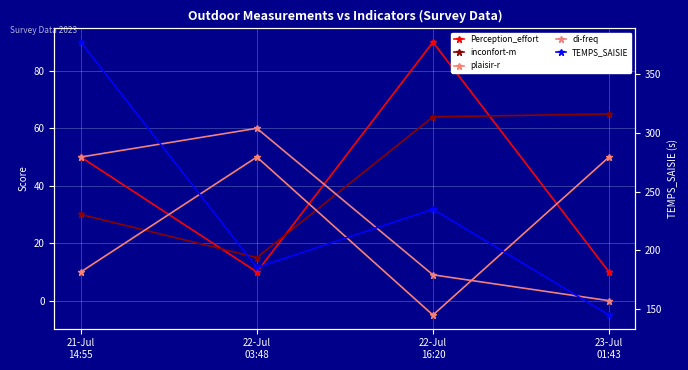

What is the value of the di-freq point at the 1st from the left?

50.0